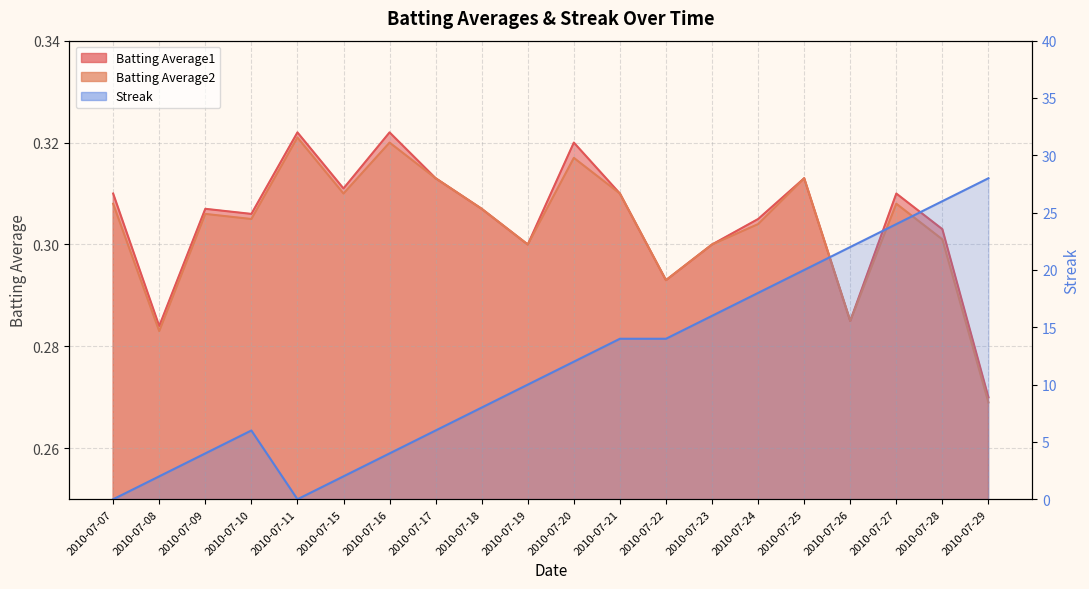

Reading left to right, list all the values displayed in this chart.

Batting Average1: 0.3	0.3	0.3	0.3	0.3	0.3	0.3	0.3	0.3	0.3	0.3	0.3	0.3	0.3	0.3	0.3	0.3	0.3	0.3	0.3
Batting Average2: 0.3	0.3	0.3	0.3	0.3	0.3	0.3	0.3	0.3	0.3	0.3	0.3	0.3	0.3	0.3	0.3	0.3	0.3	0.3	0.3
Streak: 0.0	2.0	4.0	6.0	0.0	2.0	4.0	6.0	8.0	10.0	12.0	14.0	14.0	16.0	18.0	20.0	22.0	24.0	26.0	28.0